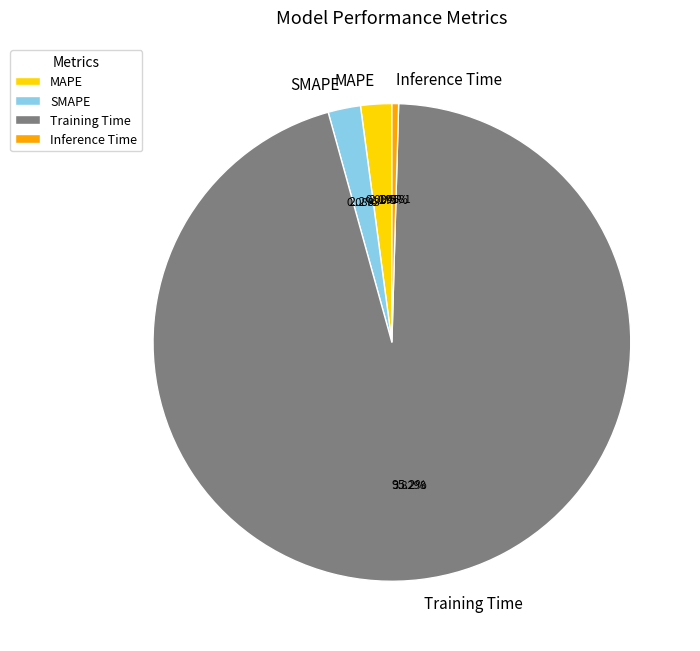

True or false: Training Time accounts for 90% of the total.

False